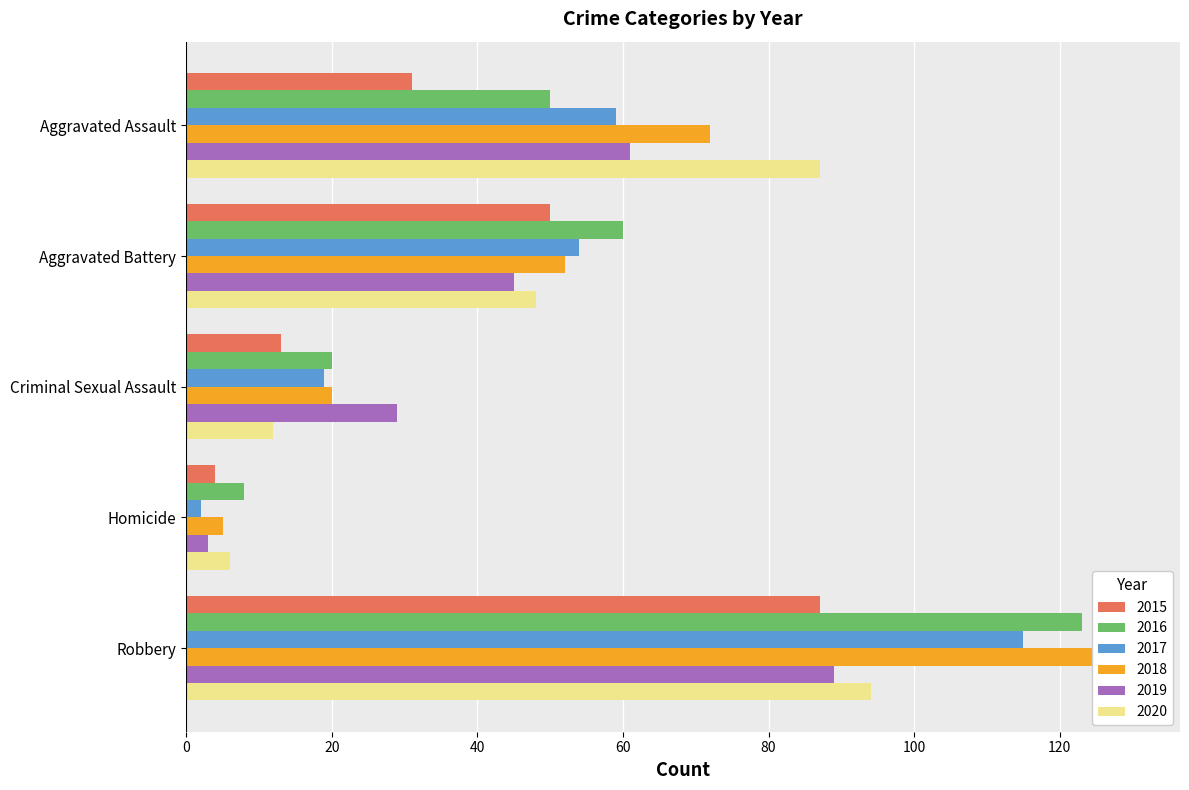

At which label is 2016 closest to 65?

Aggravated Battery